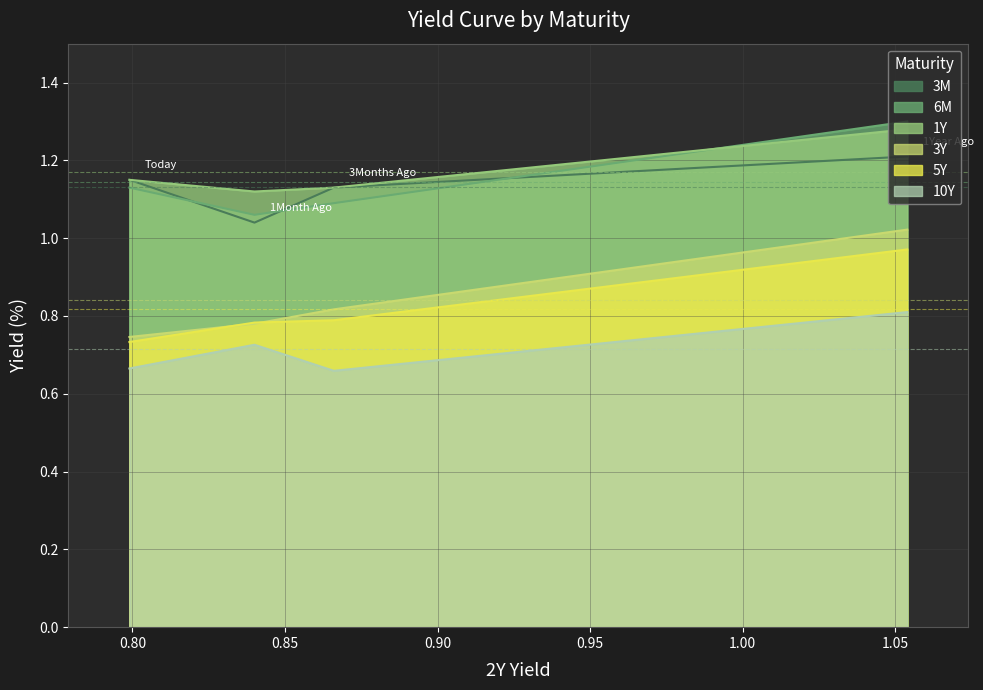

What is the difference between the 3M values at Today and 1Year Ago?

0.1